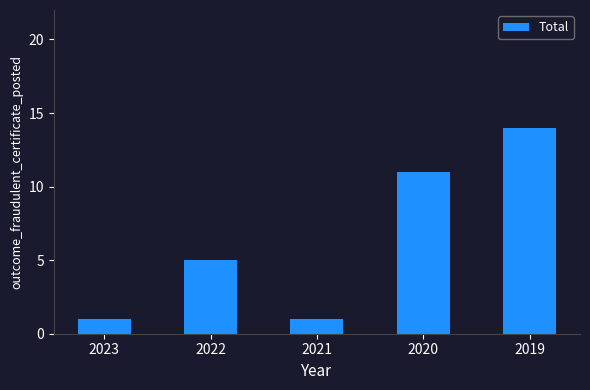

What is the difference between the maximum and minimum values?

13